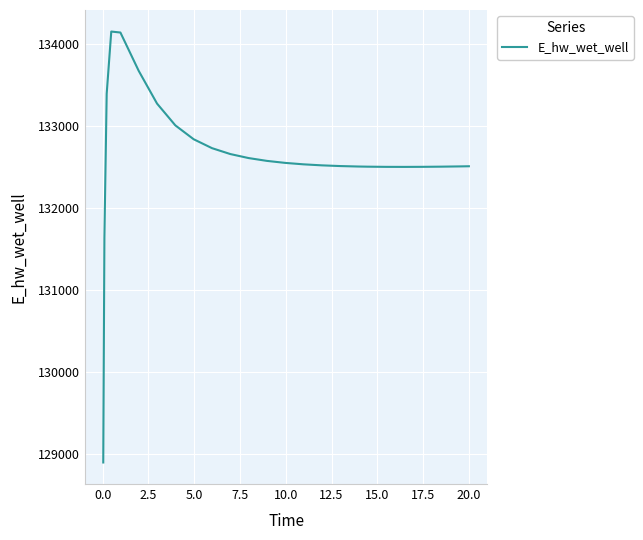

What is the maximum value shown in the chart?

134150.1